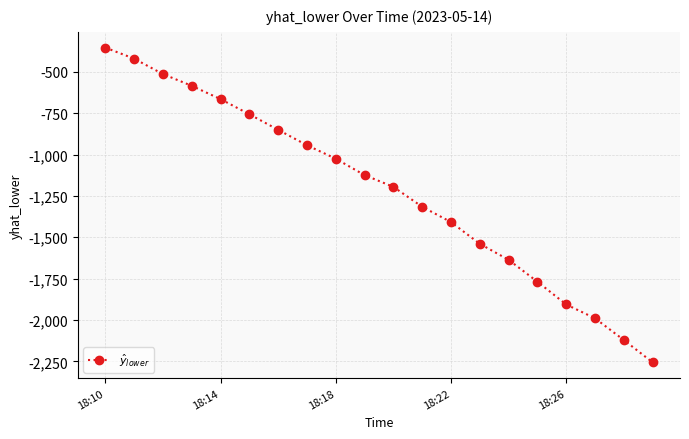

Reading left to right, extract all data points from this chart.

-354.4	-421.1	-514.1	-585.2	-665.4	-756.9	-850.8	-944.0	-1025.4	-1124.4	-1195.3	-1315.7	-1408.1	-1539.3	-1636.2	-1768.2	-1905.8	-1989.3	-2120.5	-2255.5